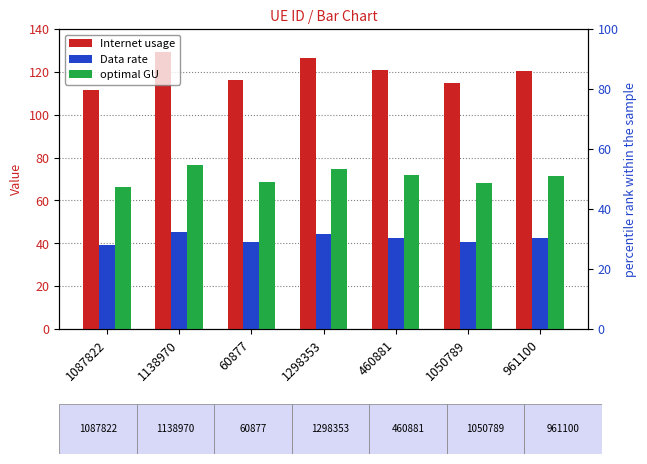

Count the number of categories in the chart.

7